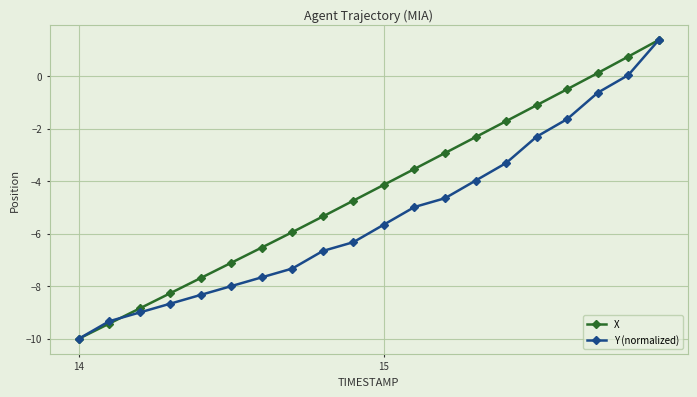

True or false: Y (normalized) has more than 1 points higher than both neighbors.

False